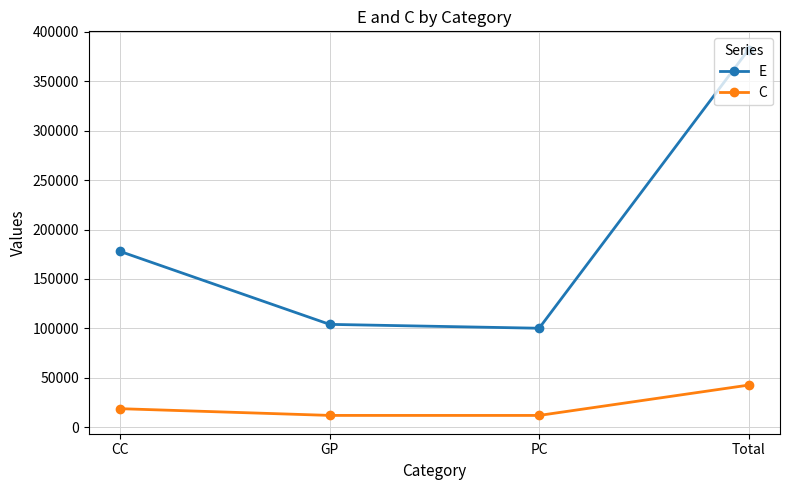

The C series shows 62965 at Total. True or false?

False